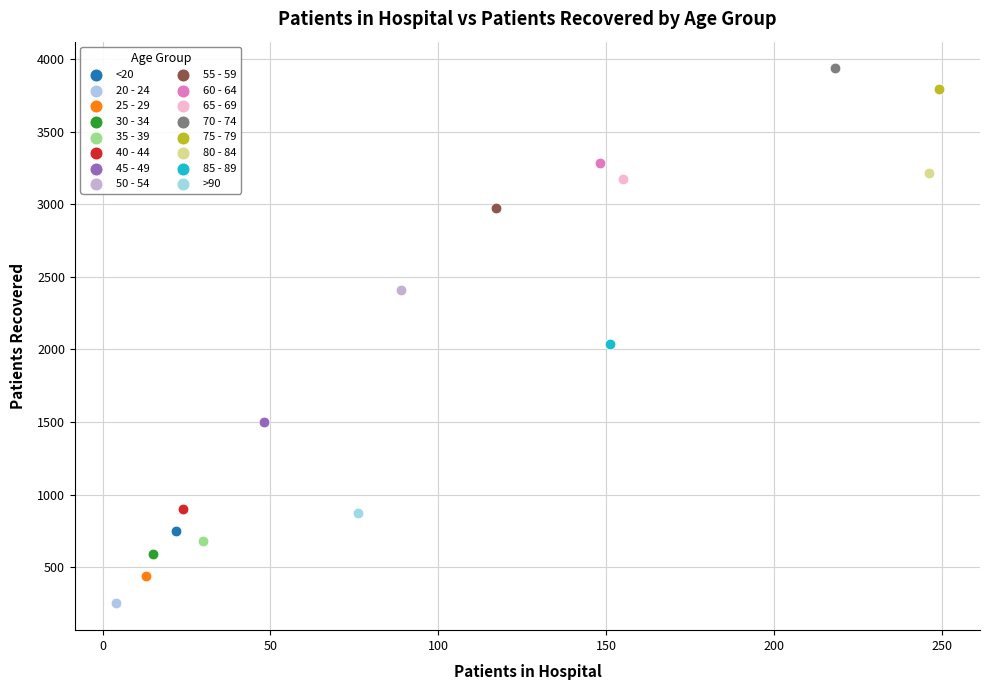

Which series reaches the maximum Y coordinate?

70 - 74